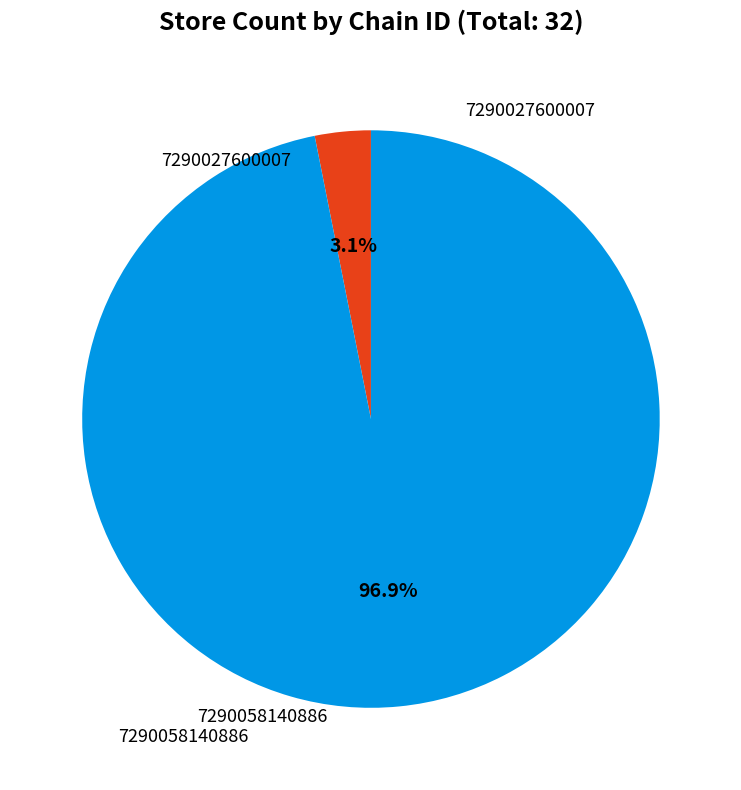

To the nearest percent, what is the difference between the largest and smallest slice percentages?

94%